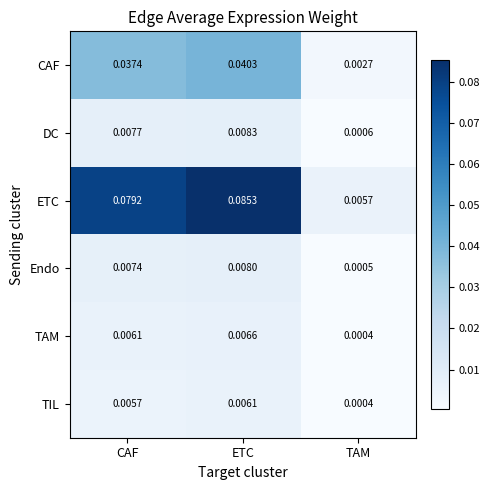

At which category does the chart reach its minimum across all series?

TAM